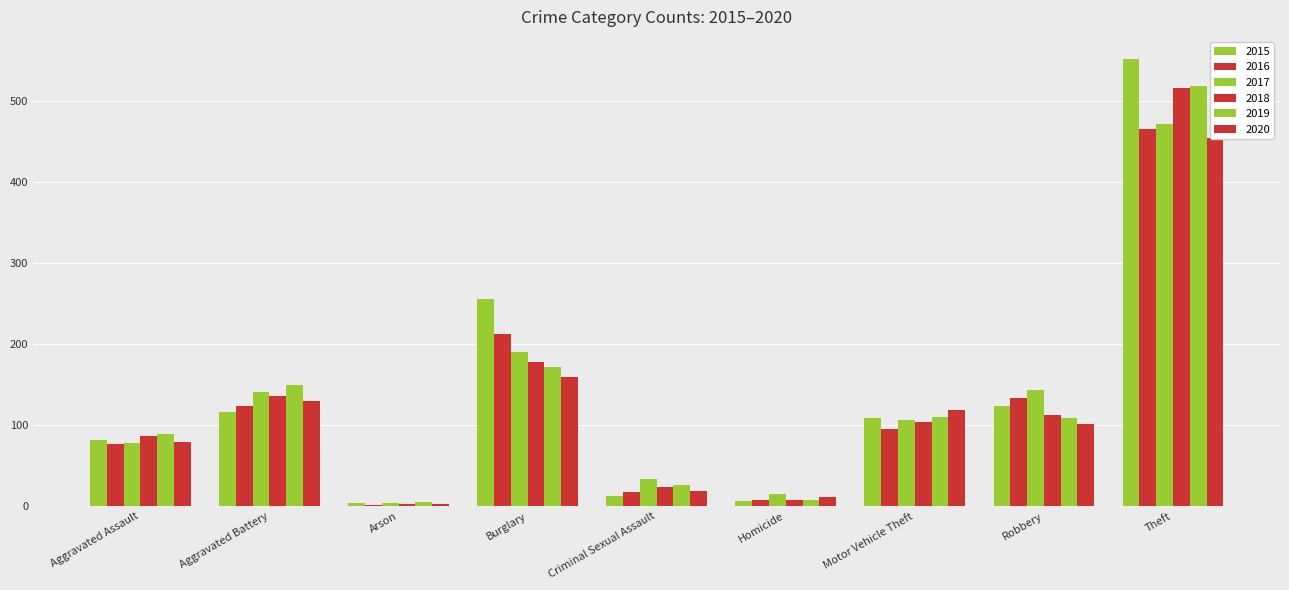

Count the number of categories in the chart.

9